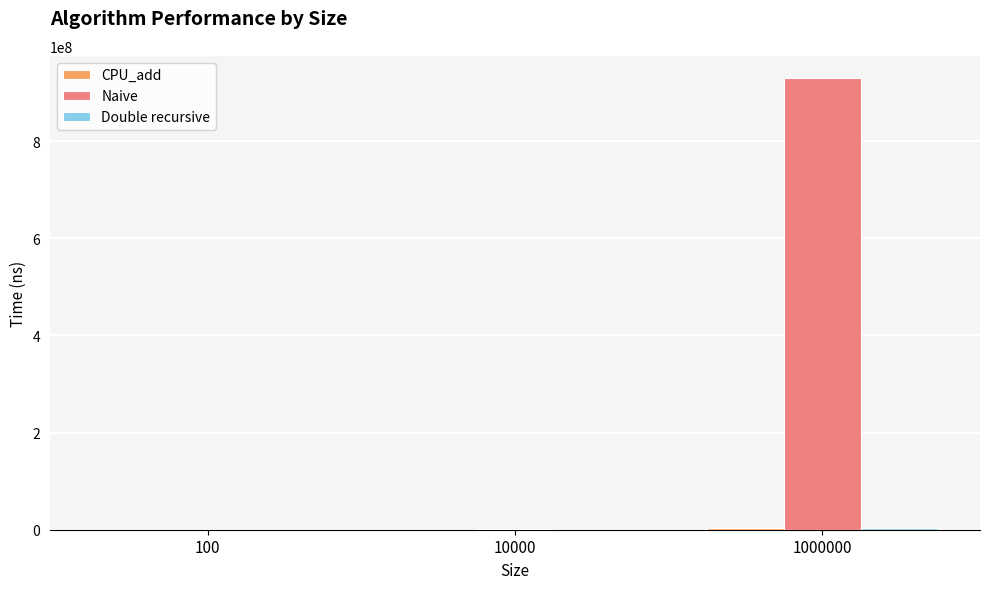

What is the maximum value shown in the chart?

929214000.7